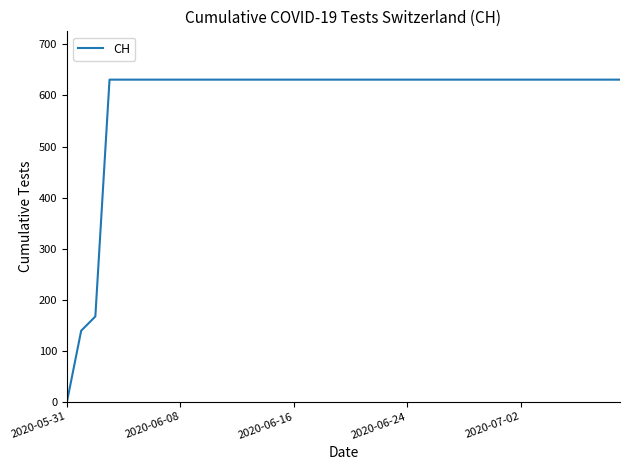

What is the maximum value shown in the chart?

631